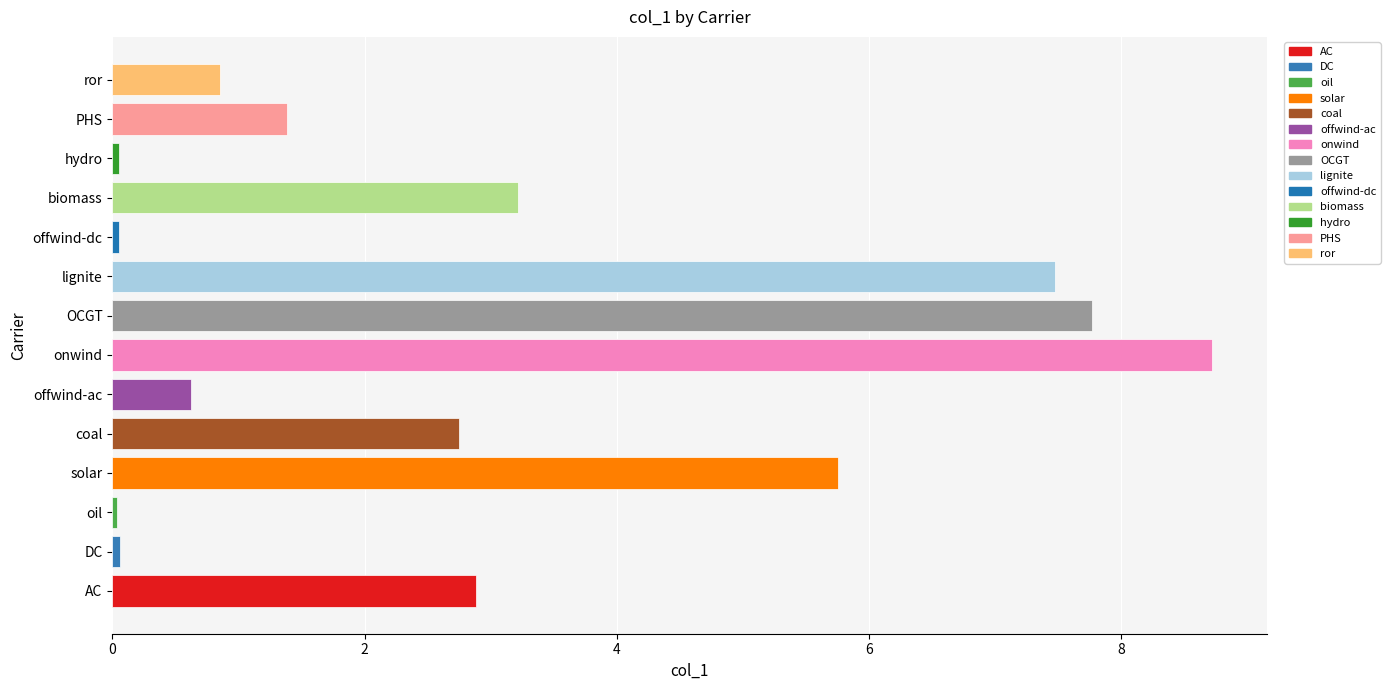

What is the greatest value displayed?

8.7